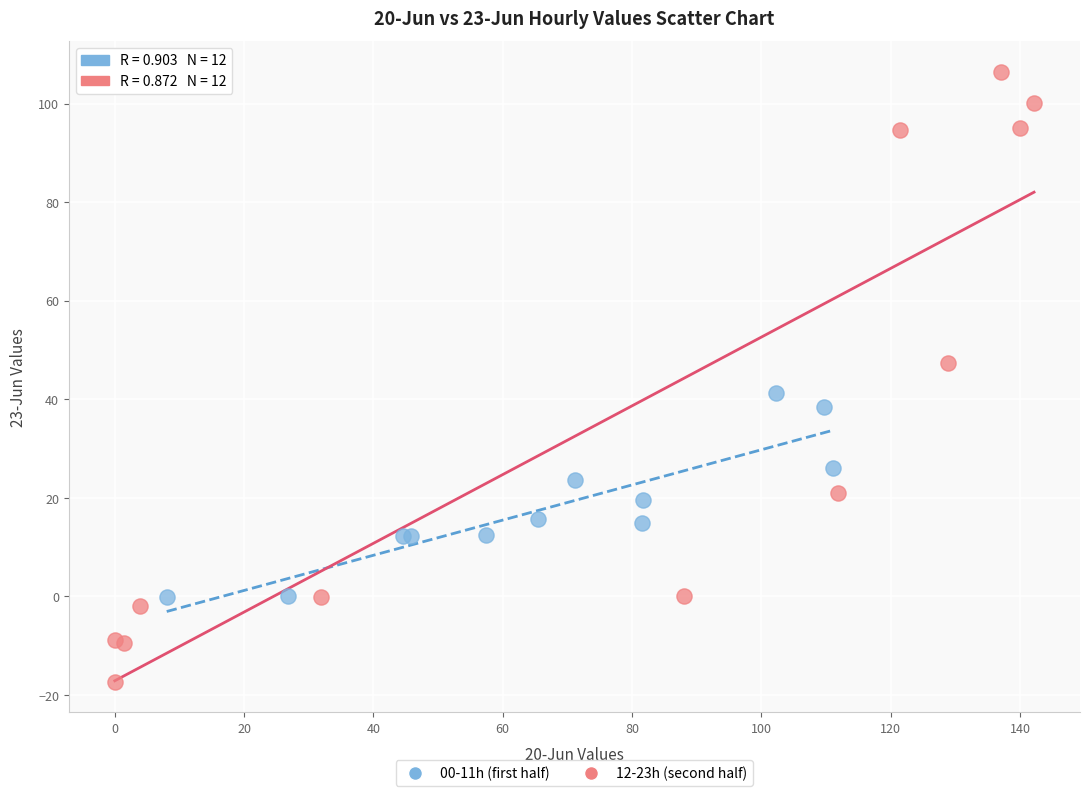

Which series reaches the maximum Y coordinate?

12-23h (second half)